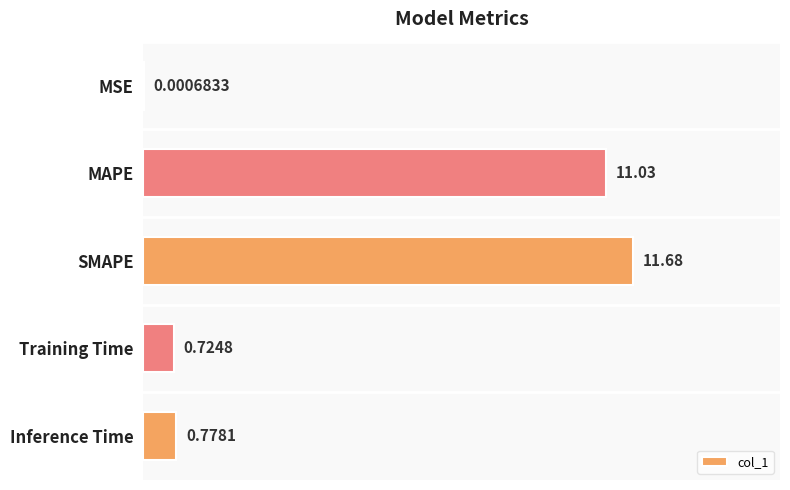

At which label is the value closest to 5?

Inference Time